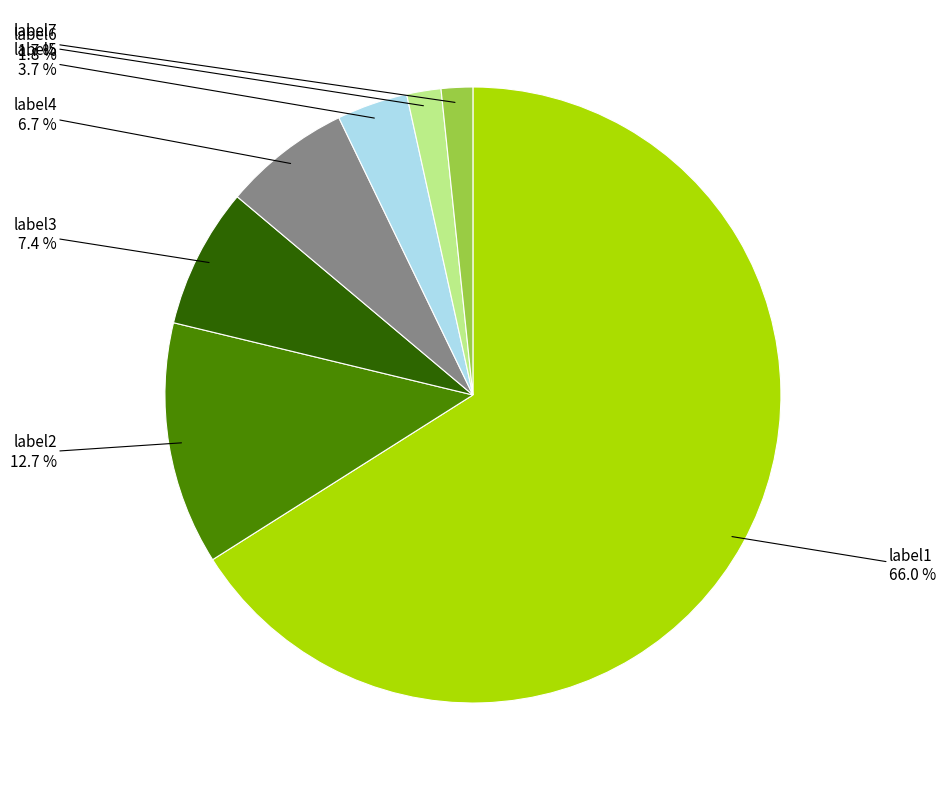

Which has a higher value, label3 or label5?

label3